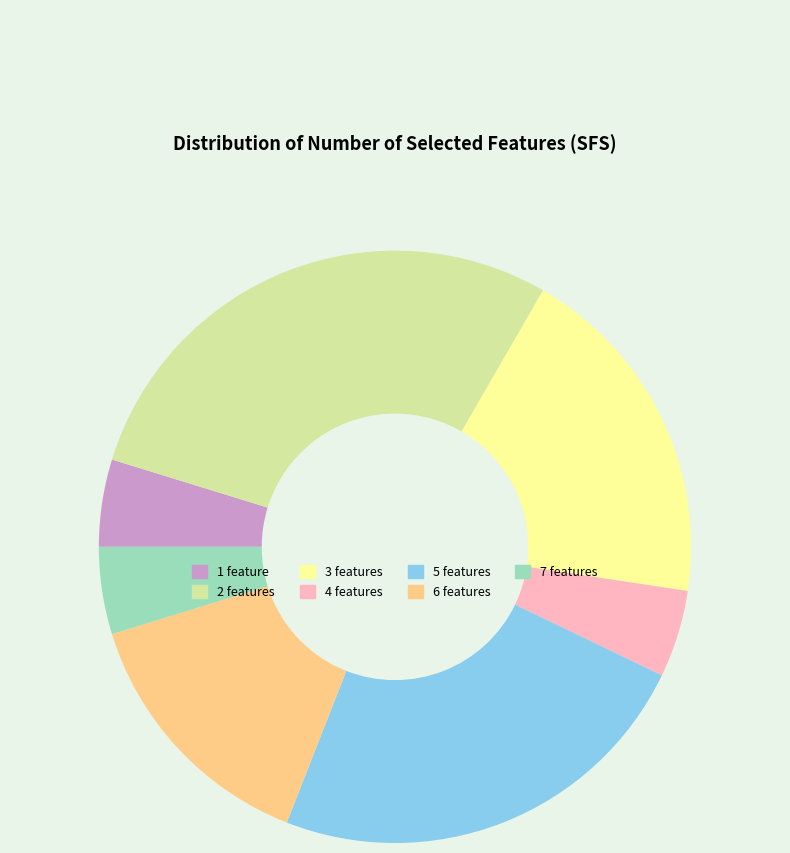

Is it true that 4 features is 5% of the pie?

True